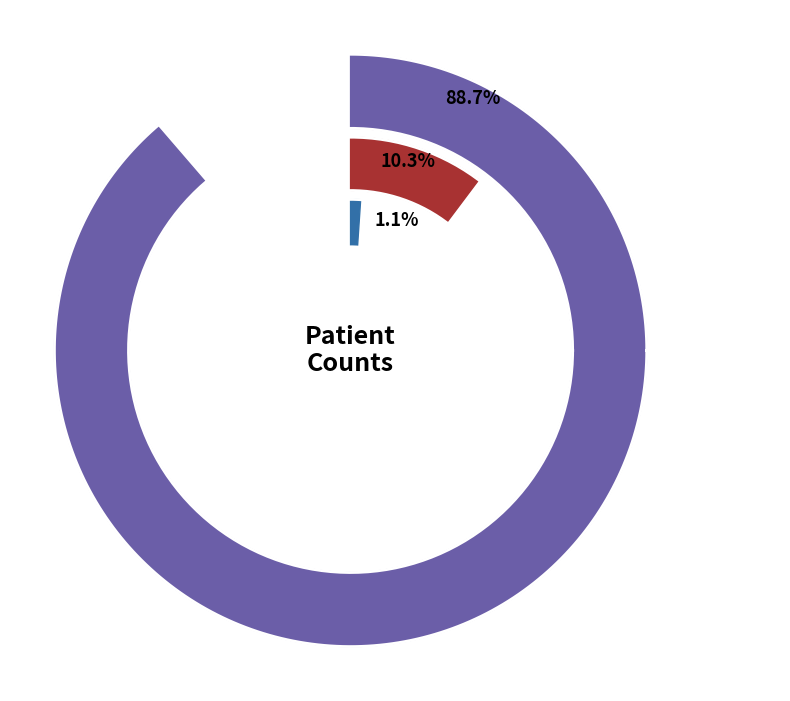

How much of the chart is everything except countCurrent?

98.9%